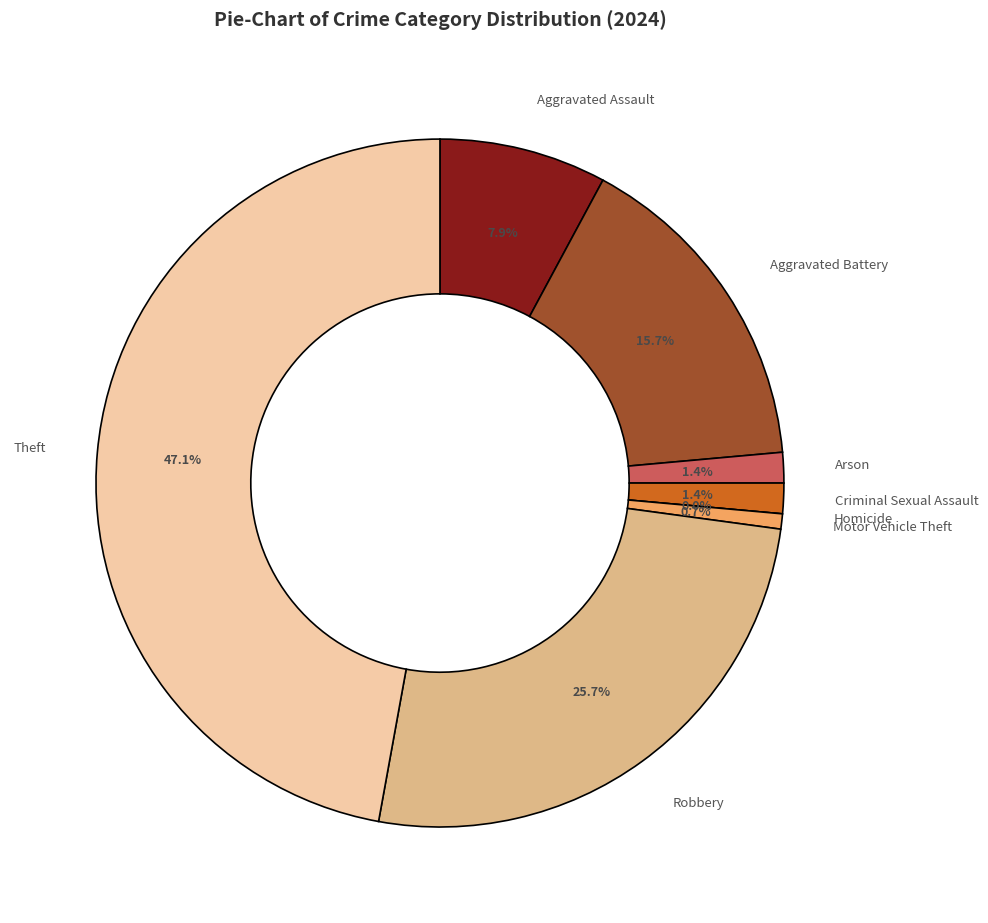

To the nearest percent, what percentage of the pie is Motor Vehicle Theft?

1%